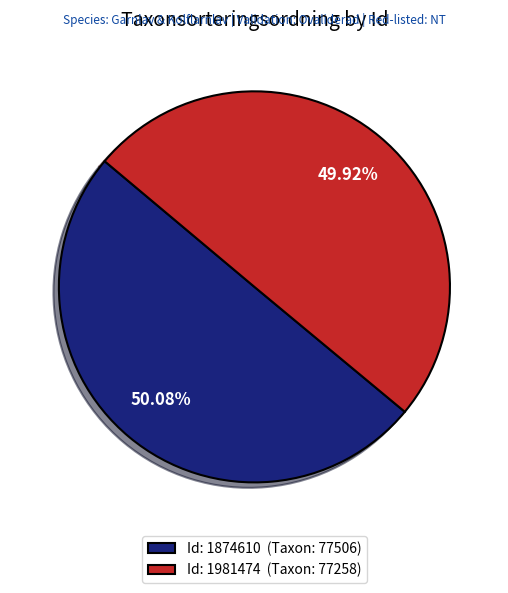

Is there any slice that represents more than half of the pie?

Yes